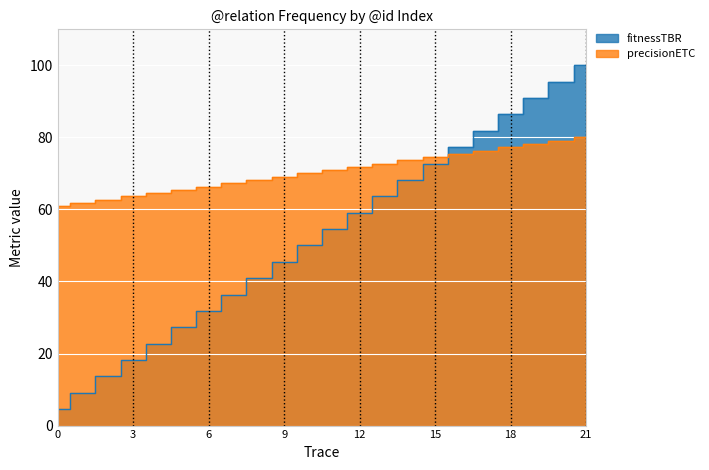

Where do precisionETC and fitnessTBR first cross each other?

15 and 16